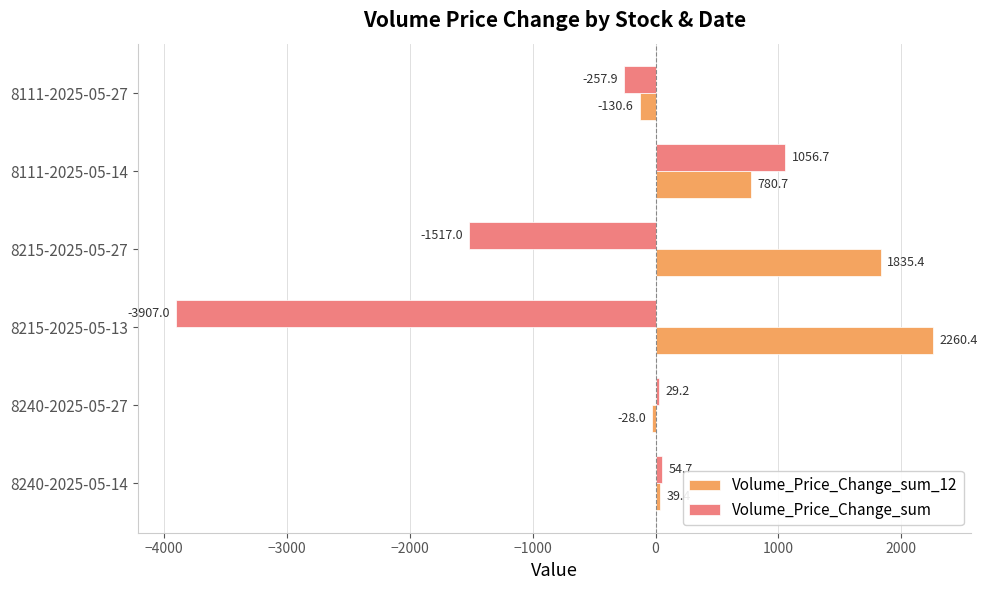

How many data points in Volume_Price_Change_sum are above 29?

3